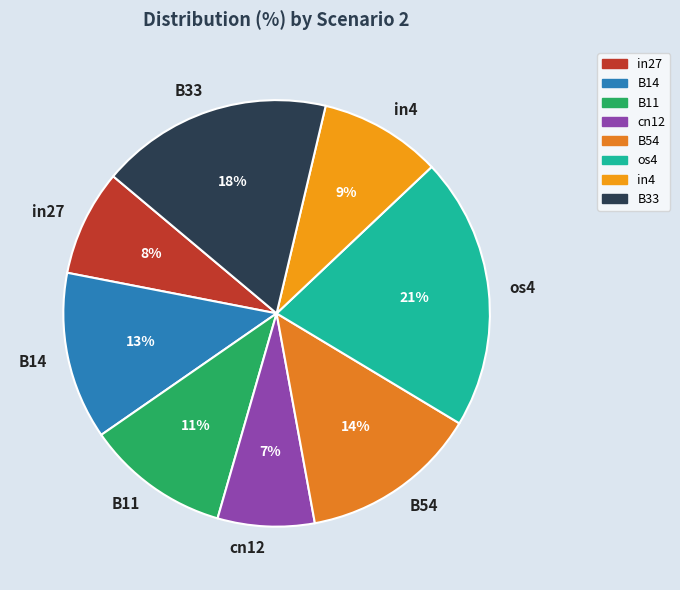

What is the smallest slice in the pie chart?

cn12